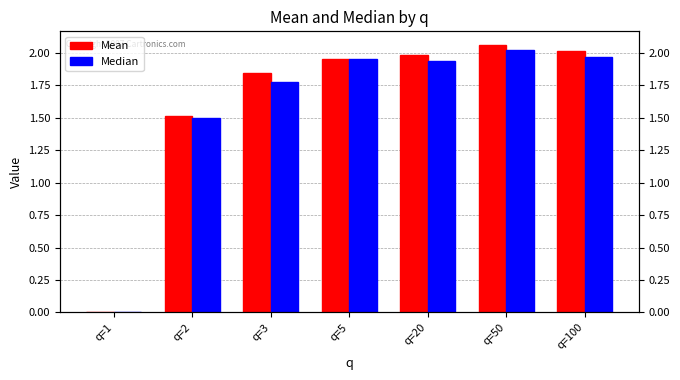

At how many categories does at least one series exceed 1?

6